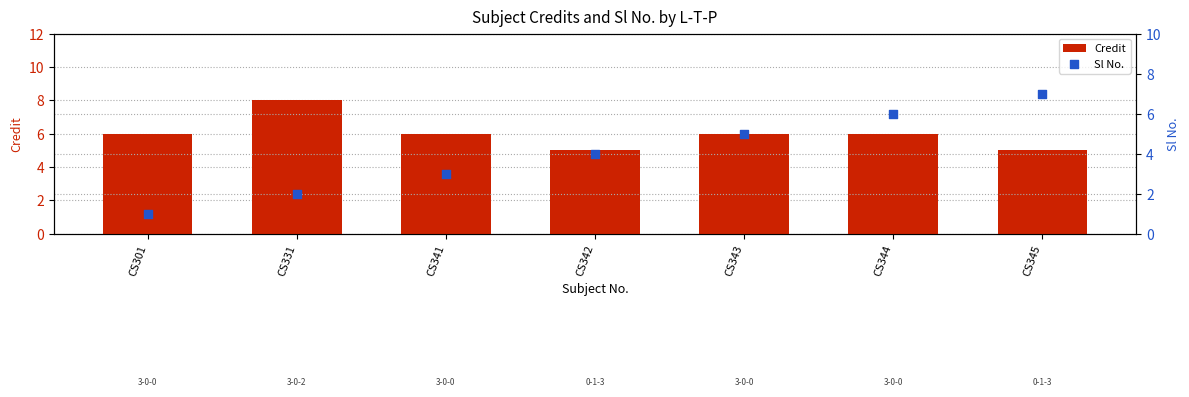

At how many categories does at least one series exceed 3?

7